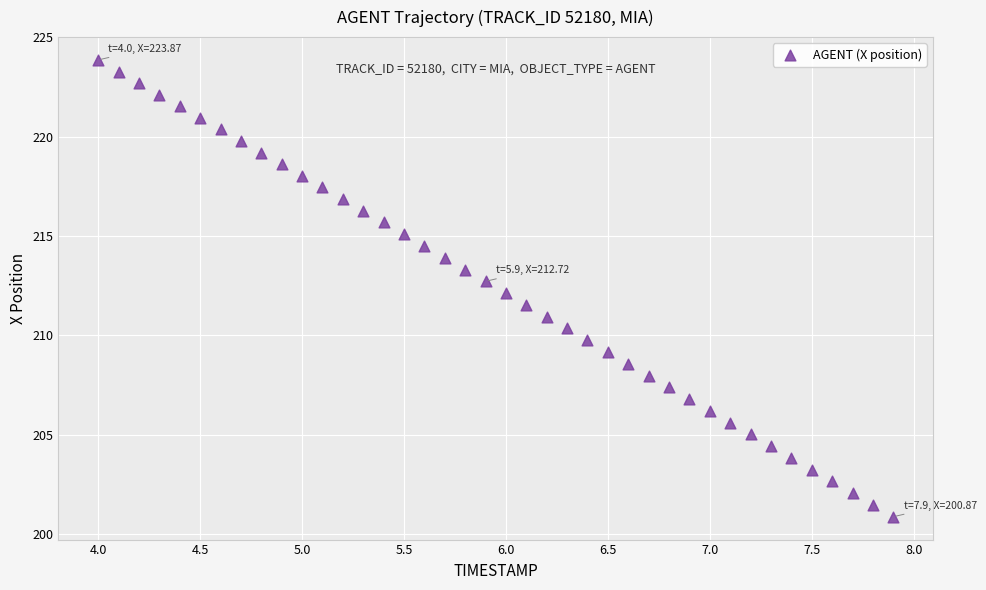

What is the range of Y values (max minus min)?

23.0